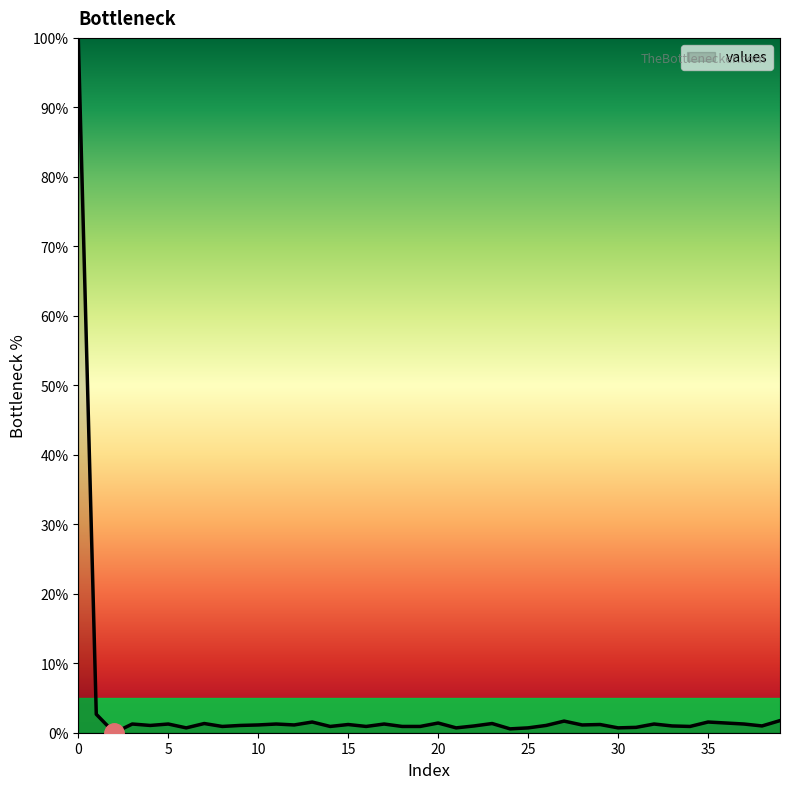

What is the difference between the maximum and minimum values?

100.0